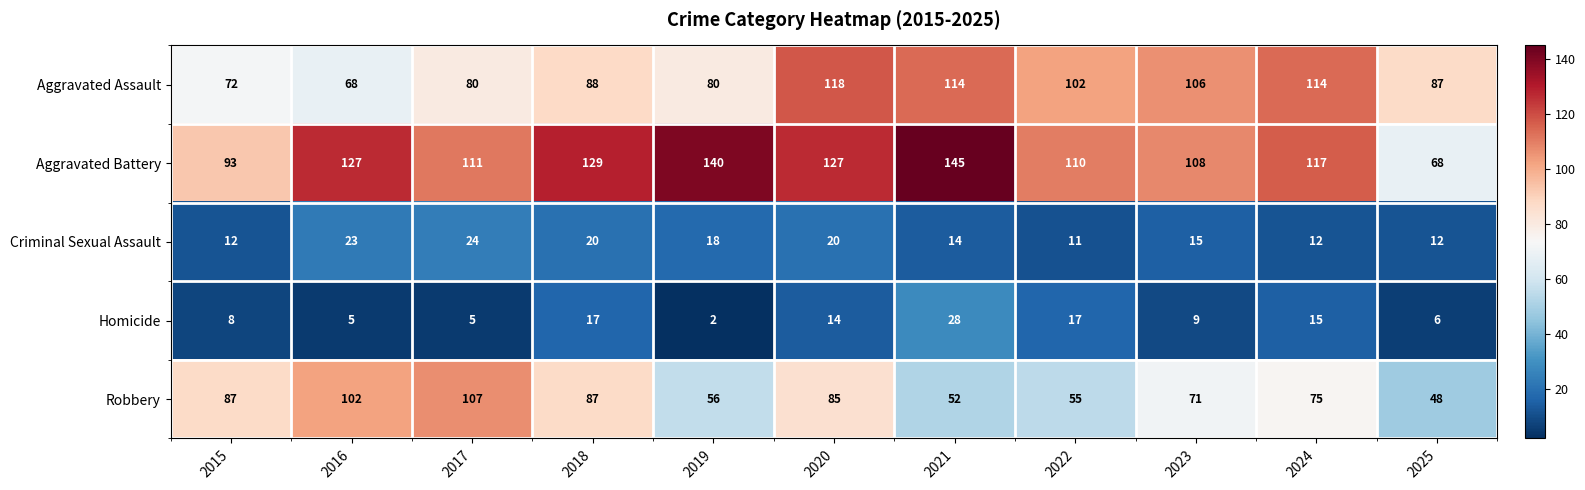

What is the sum of all Robbery values?

825